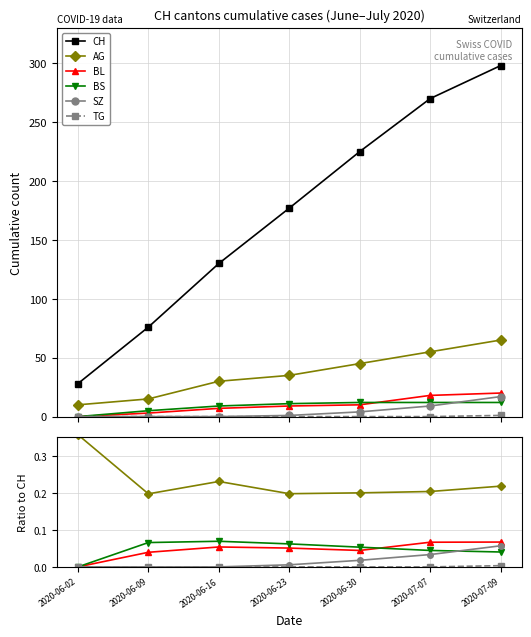

True or false: BL and CH intersect in this chart.

False